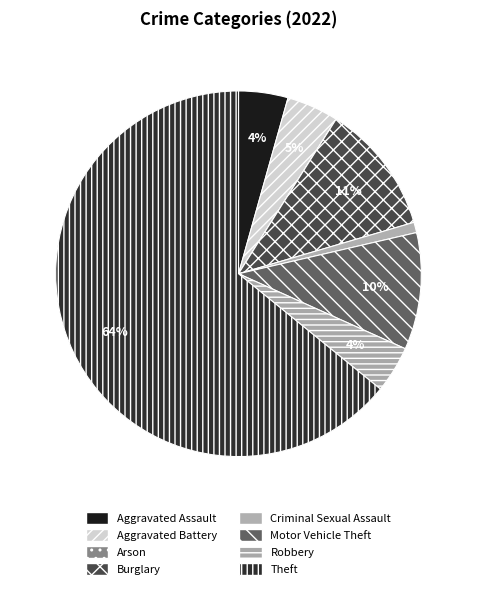

Which category accounts for the majority?

Theft